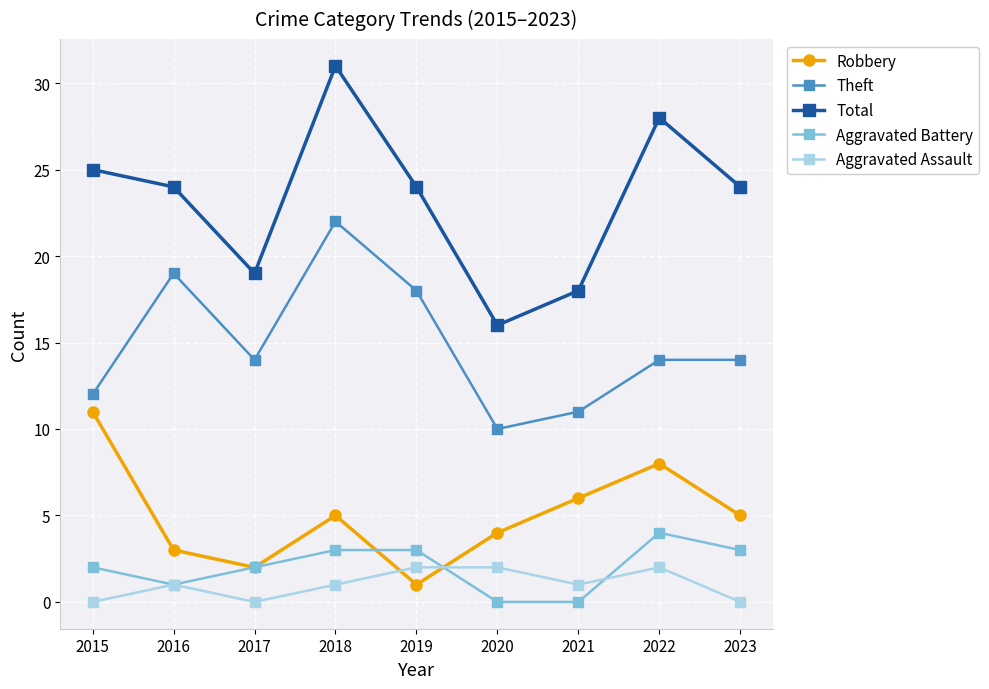

What is the sum of all Theft values?

134